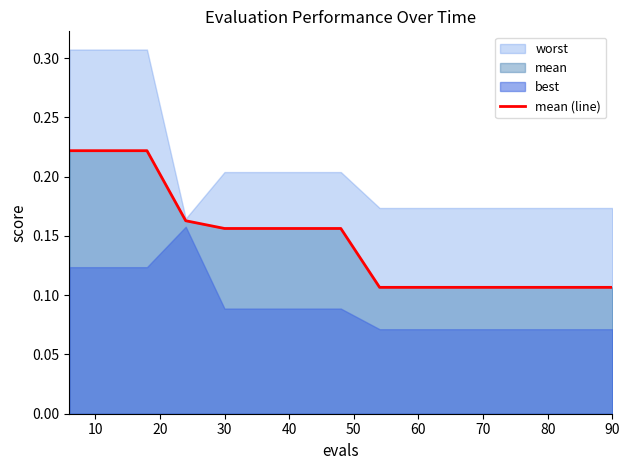

How many data points does each series have?

15